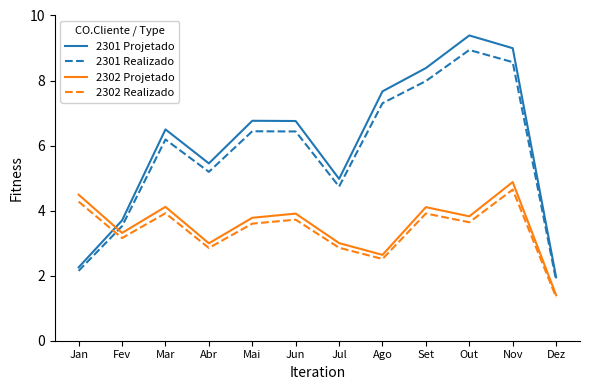

Which category has the highest value in the 2302 Realizado series?

Nov